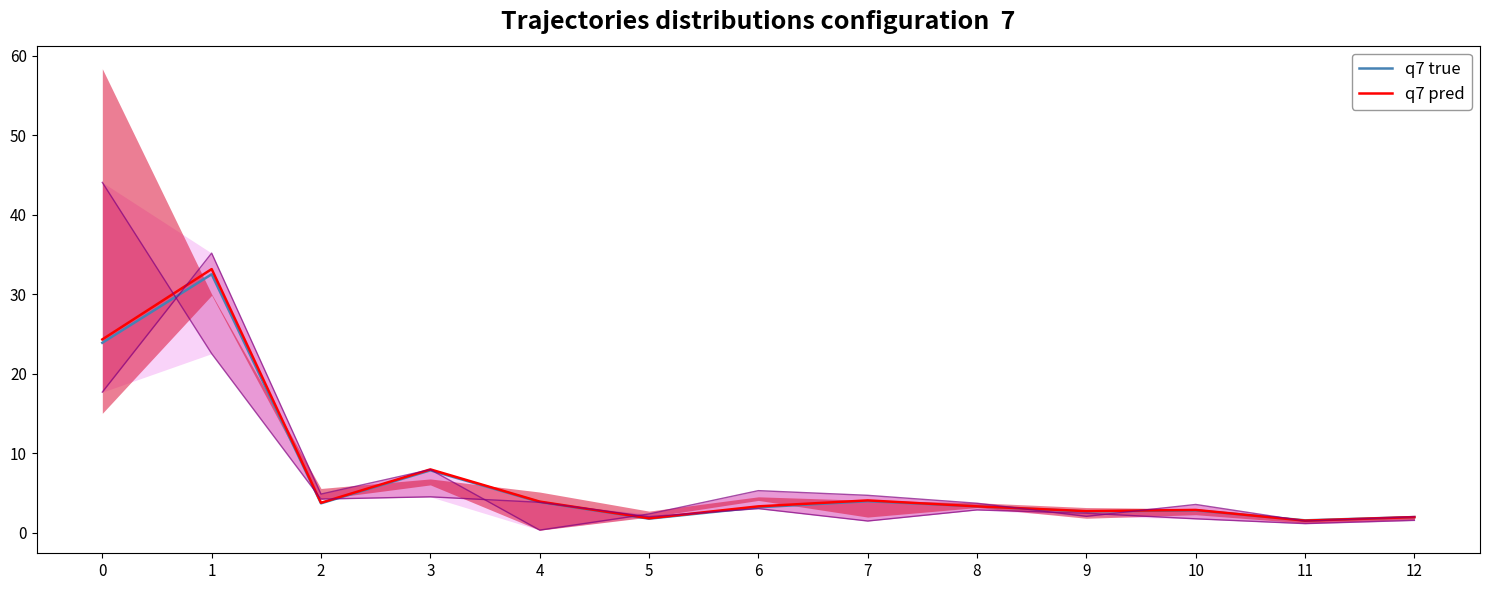

How many interior local peaks does the q7 pred series have?

4